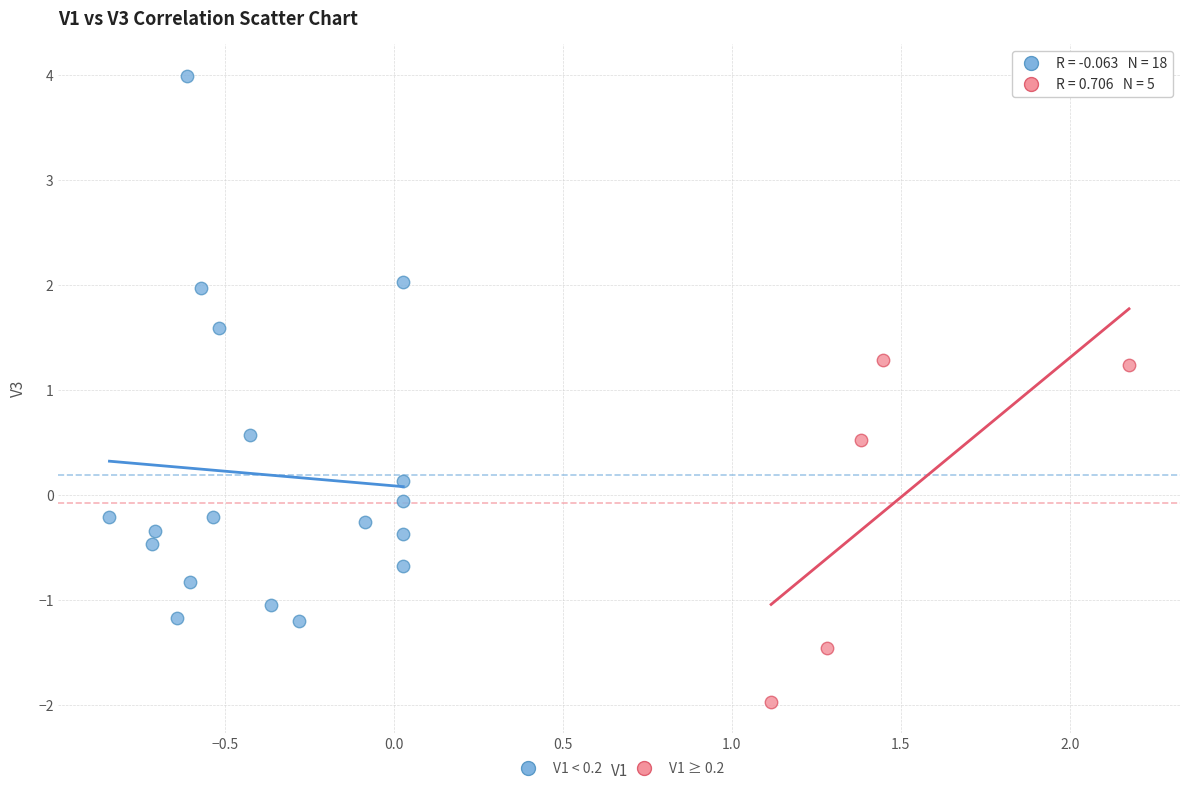

Which series reaches the minimum Y coordinate?

V1 ≥ 0.2